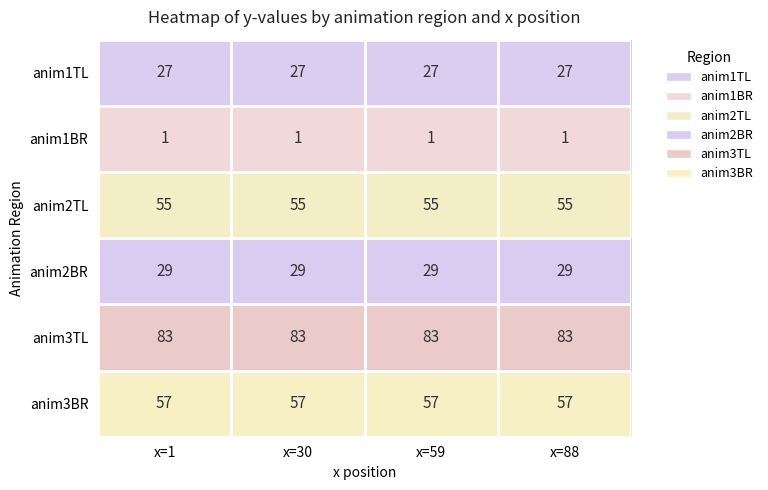

What is the spread (max minus min) of values at x=88?

82